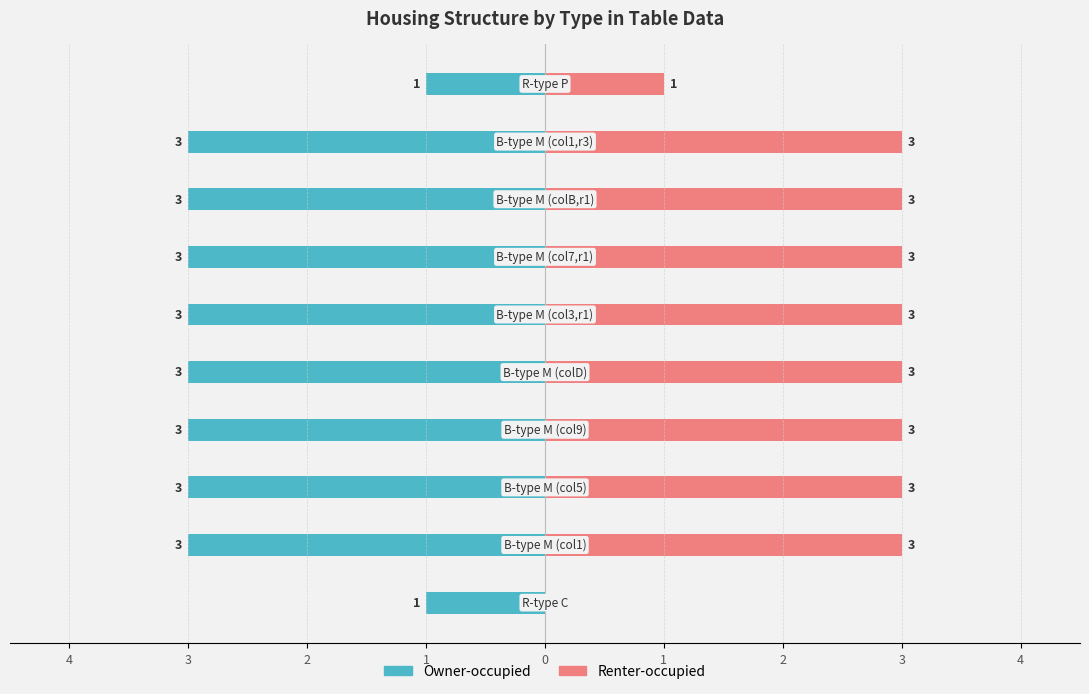

Rank the series by their maximum value, from lowest to highest.

Owner-occupied, Renter-occupied